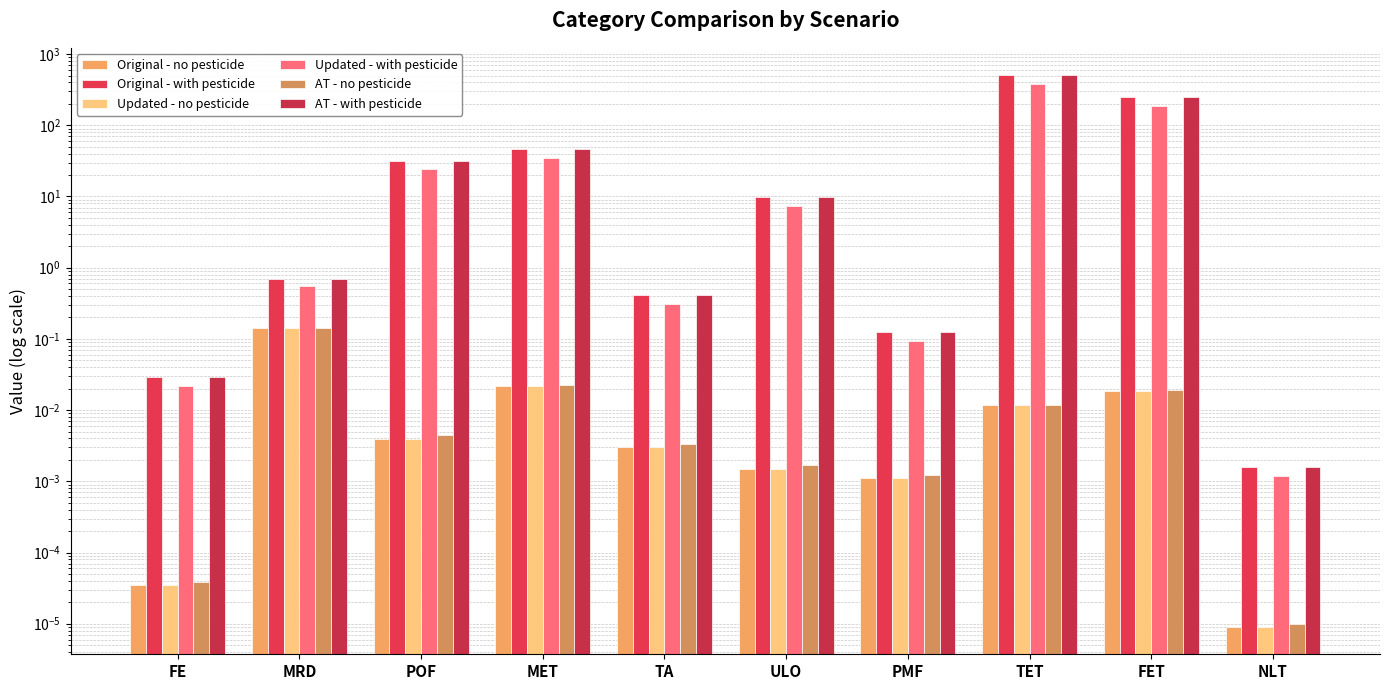

Reading left to right, what are all the values shown in this chart?

Original - no pesticide: FE=0.0	MRD=0.1	POF=0.0	MET=0.0	TA=0.0	ULO=0.0	PMF=0.0	TET=0.0	FET=0.0	NLT=0.0
Original - with pesticide: FE=0.0	MRD=0.7	POF=32.0	MET=46.4	TA=0.4	ULO=9.8	PMF=0.1	TET=501.9	FET=251.1	NLT=0.0
Updated - no pesticide: FE=0.0	MRD=0.1	POF=0.0	MET=0.0	TA=0.0	ULO=0.0	PMF=0.0	TET=0.0	FET=0.0	NLT=0.0
Updated - with pesticide: FE=0.0	MRD=0.6	POF=24.0	MET=34.8	TA=0.3	ULO=7.4	PMF=0.1	TET=376.4	FET=188.3	NLT=0.0
AT - no pesticide: FE=0.0	MRD=0.1	POF=0.0	MET=0.0	TA=0.0	ULO=0.0	PMF=0.0	TET=0.0	FET=0.0	NLT=0.0
AT - with pesticide: FE=0.0	MRD=0.7	POF=32.0	MET=46.3	TA=0.4	ULO=9.8	PMF=0.1	TET=501.6	FET=251.0	NLT=0.0